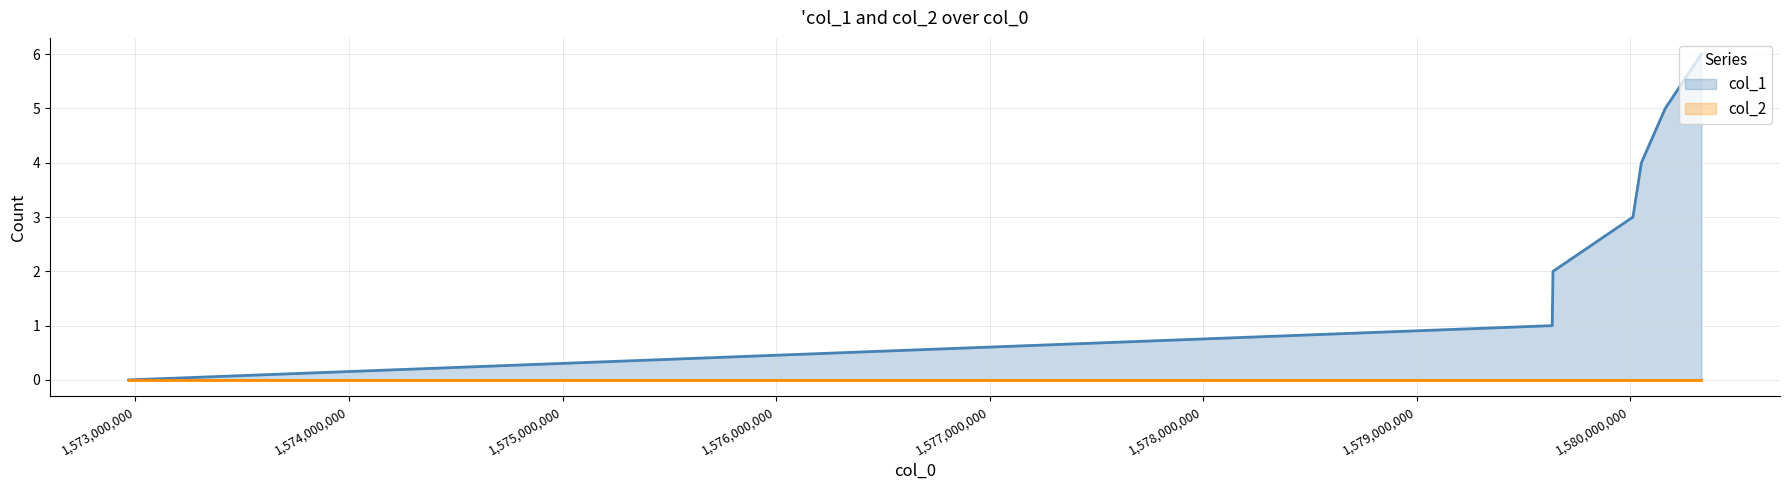

What is the difference between the second highest and second lowest values?

4